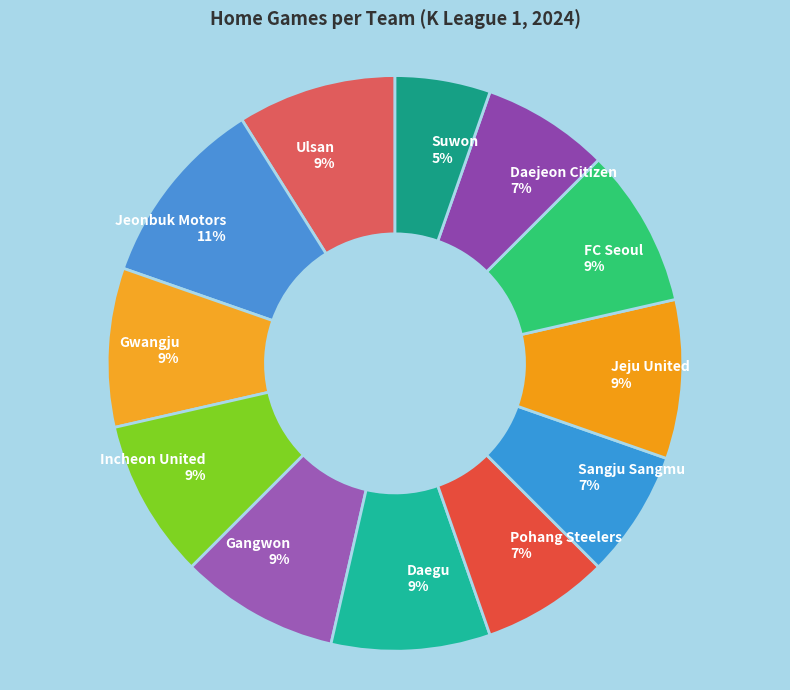

How many segments does this pie chart have?

12